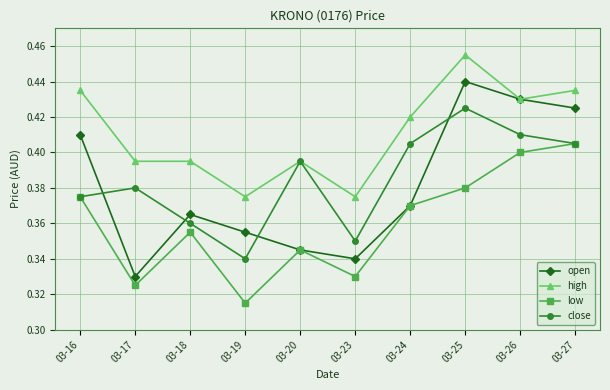

At which label is low closest to 0?

03-19